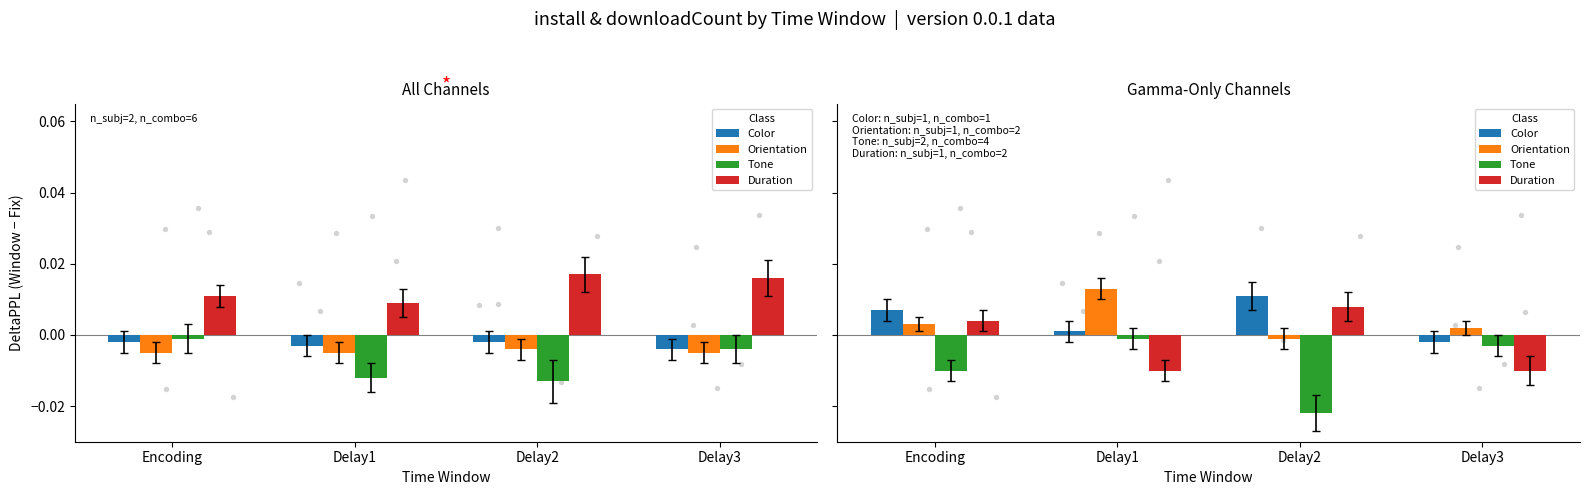

At which category is the sum across all series the highest?

Encoding